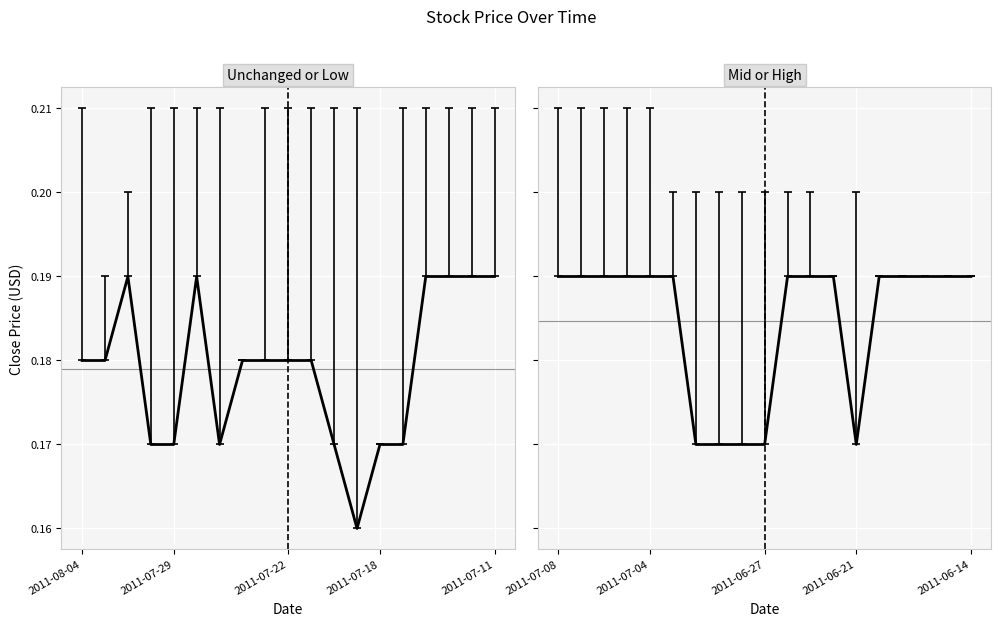

What is the total value across all series at 2011-07-18?

0.5